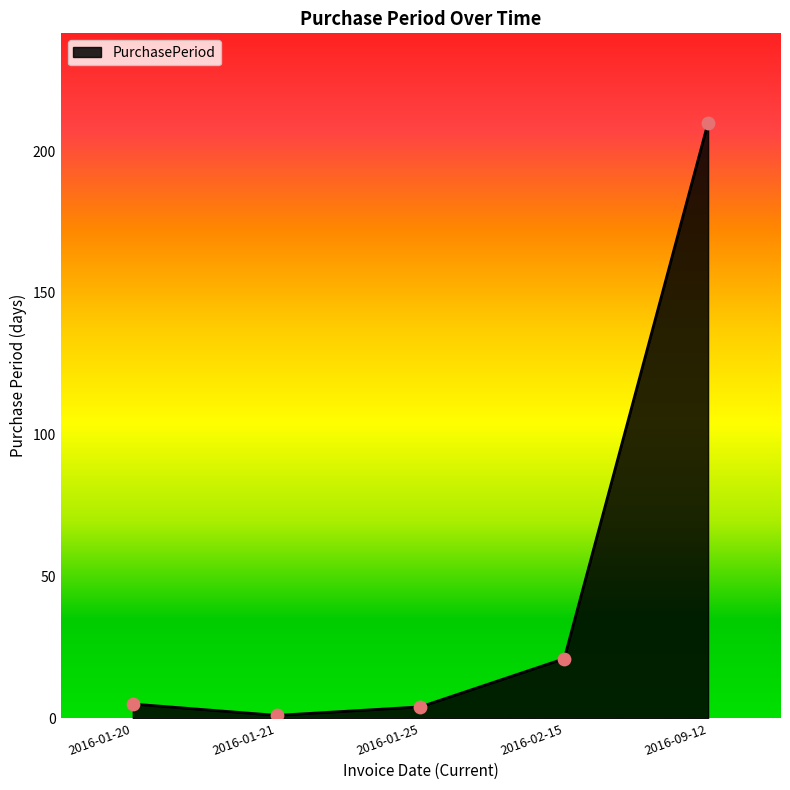

What is the change in value from 2016-02-15 to 2016-09-12?

+189